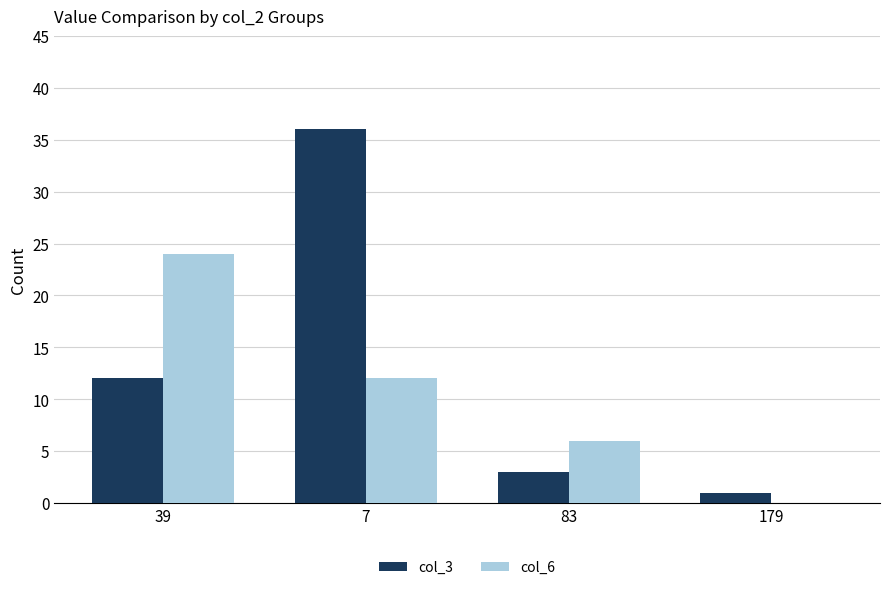

What is the sum of the col_6 values at 83 and 39?

30